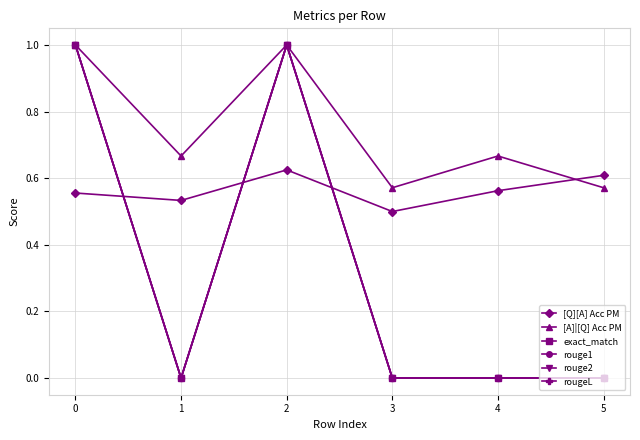

What is the highest value of the [A]|[Q] Acc PM series?

1.0